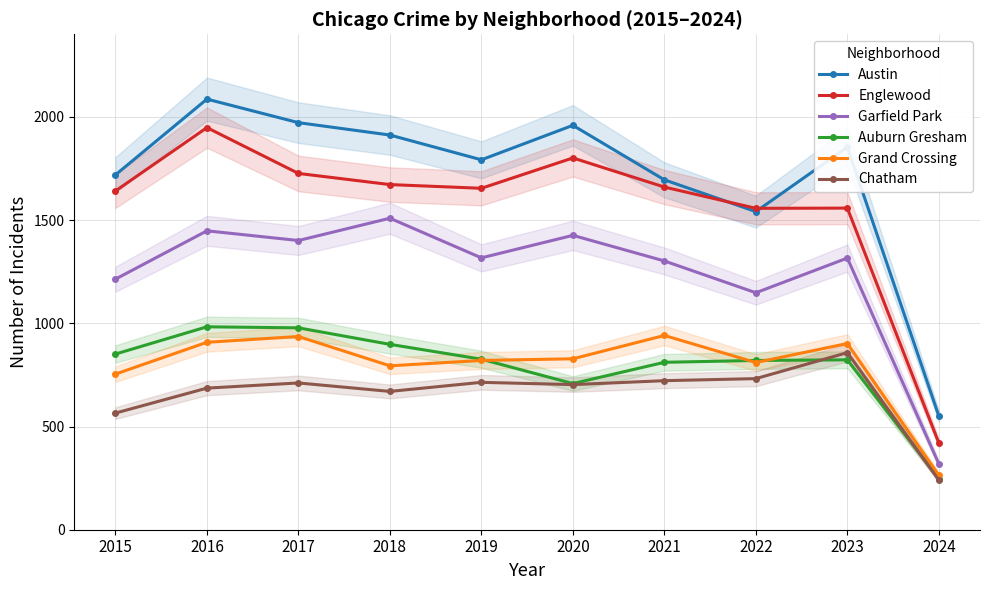

At 2022, list the series in order from largest to smallest.

Englewood, Austin, Garfield Park, Auburn Gresham, Grand Crossing, Chatham